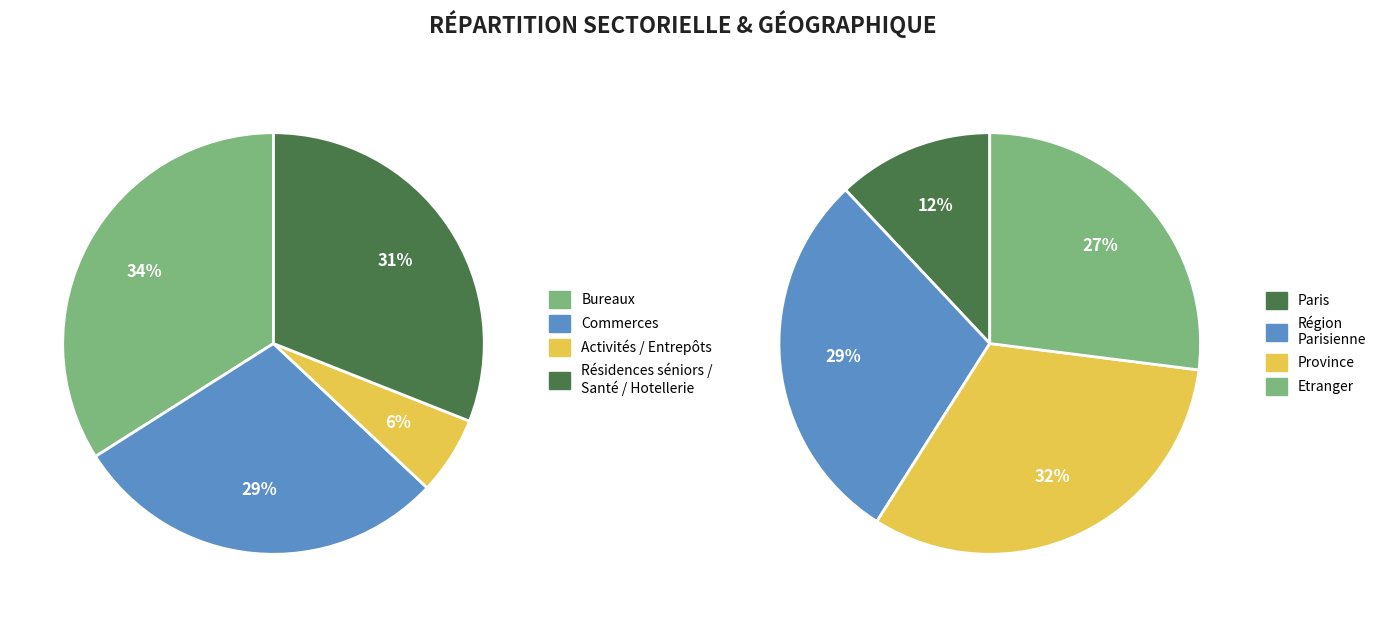

Does 36 represent more than half of the total?

No